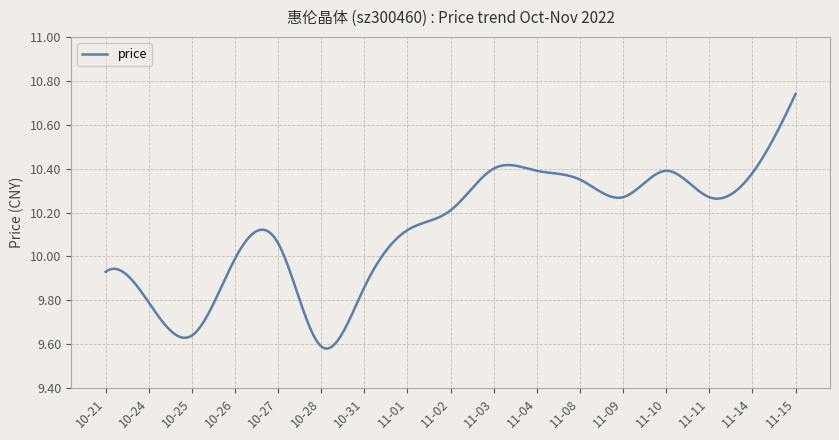

What is the difference between the maximum and minimum values?

1.2